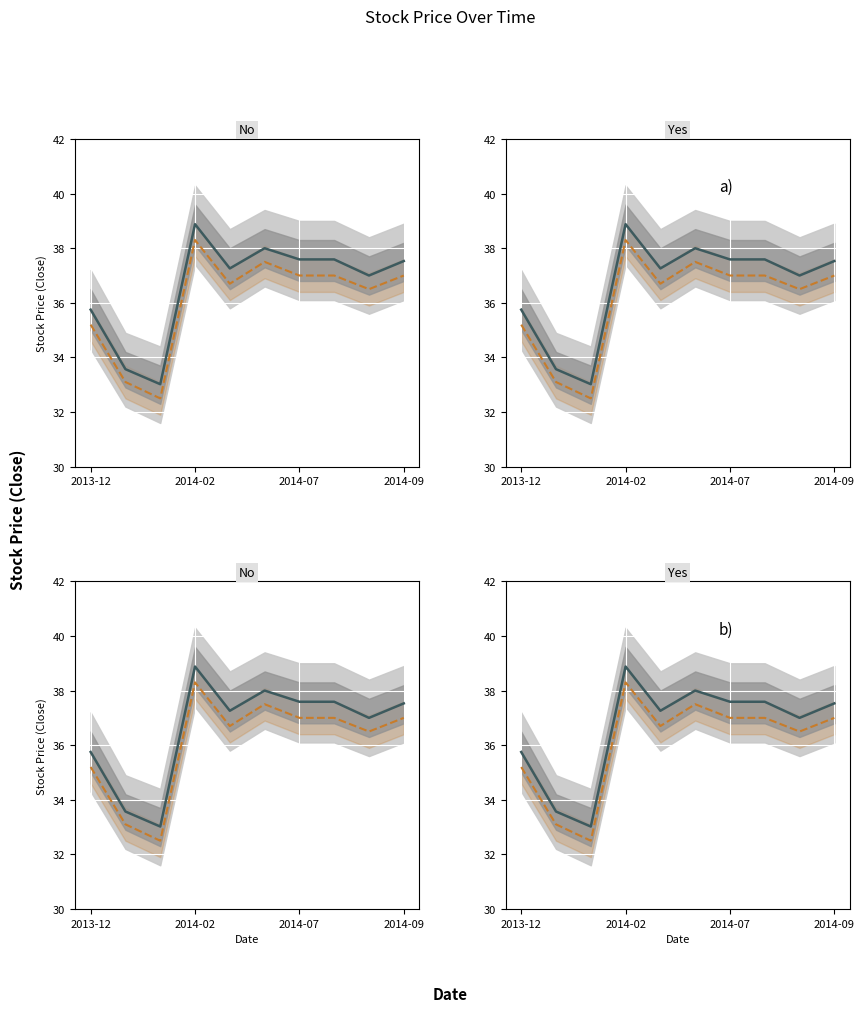

Reading right to left, list all the values displayed in this chart.

Close: 37.5	37.0	37.6	37.6	38.0	37.3	38.9	33.0	33.6	35.8
Open: 37.0	36.5	37.0	37.0	37.5	36.7	38.3	32.5	33.1	35.2